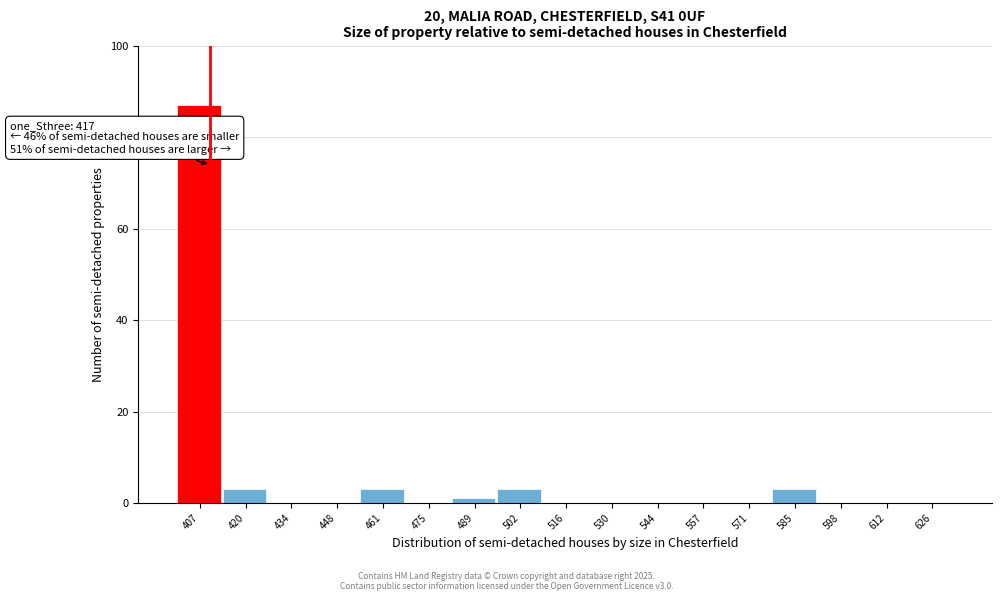

Reading right to left, transcribe all the data shown in this chart.

626=0	612=0	598=0	585=3	571=0	557=0	544=0	530=0	516=0	502=3	489=1	475=0	461=3	448=0	434=0	420=3	407=87